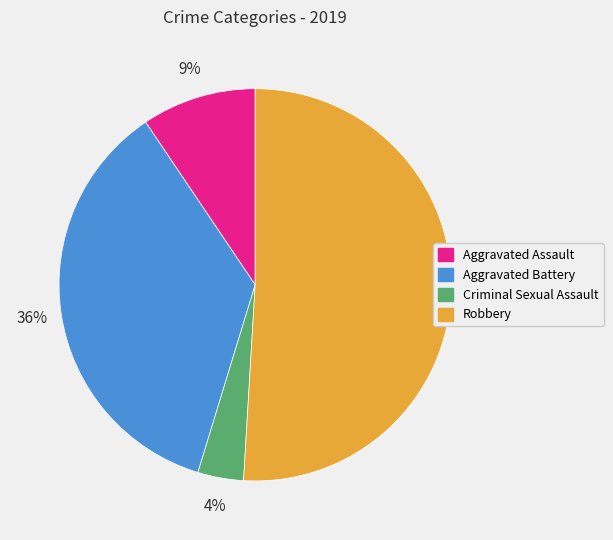

Is Criminal Sexual Assault the majority of the pie?

No